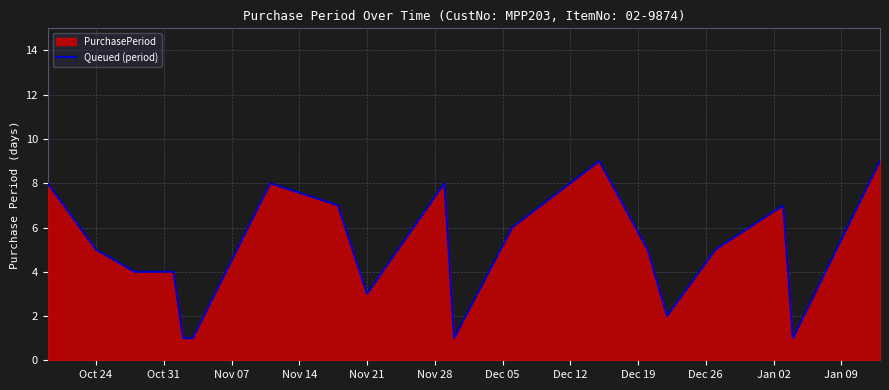

What is the greatest value displayed?

9